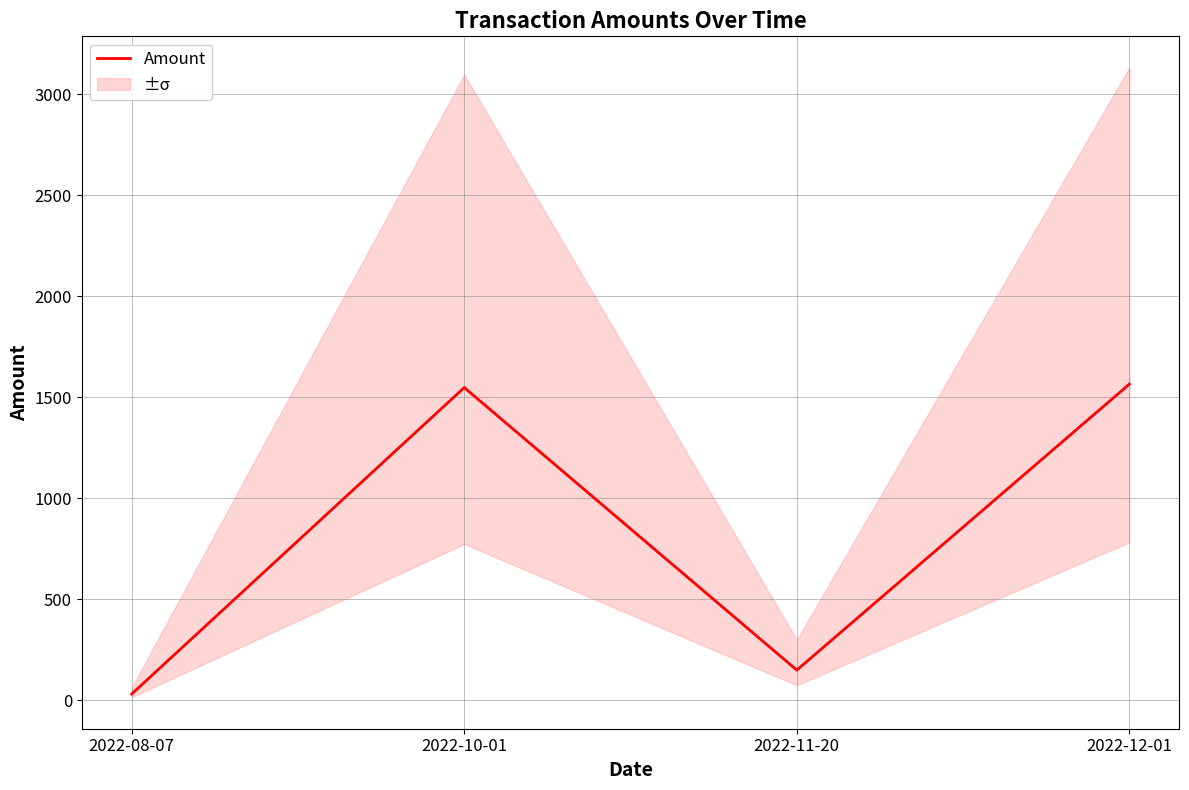

How many values are below 1548?

2